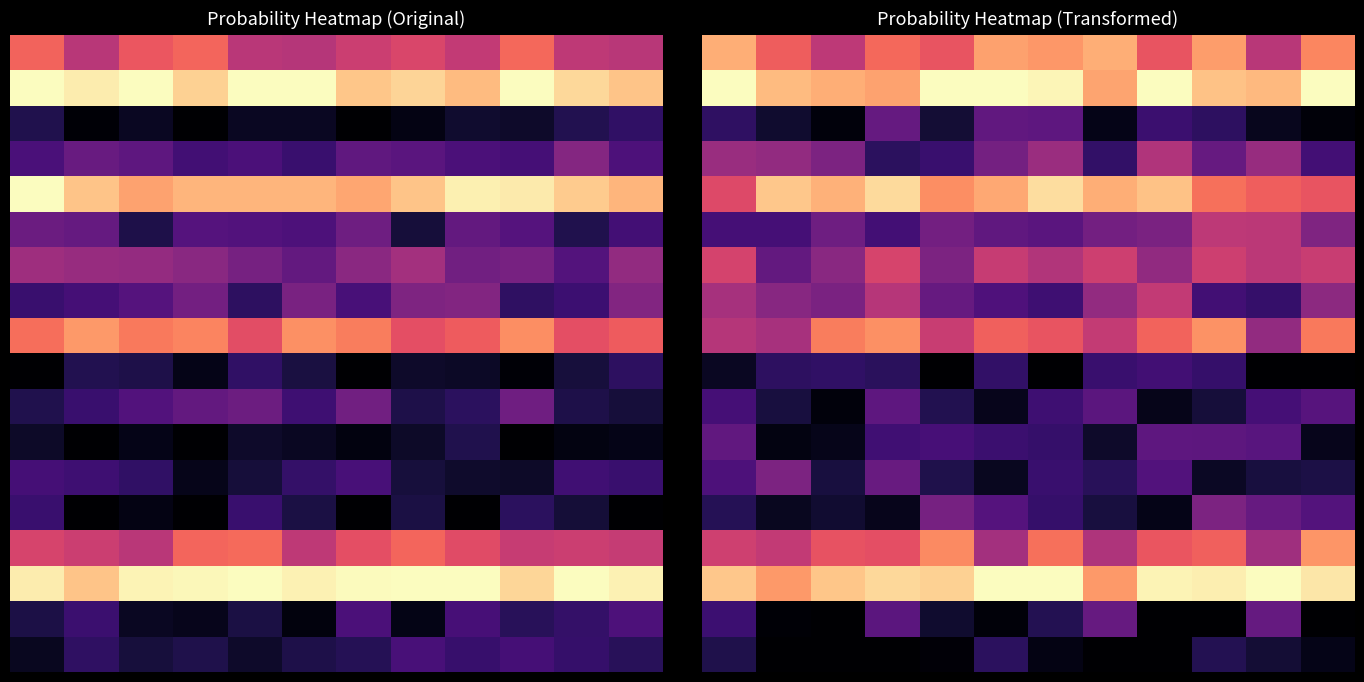

Which has a higher value, 9 or 11?

9